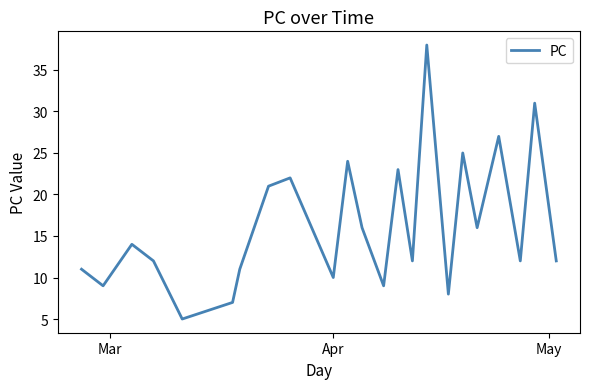

What is the difference between the maximum and minimum values?

33